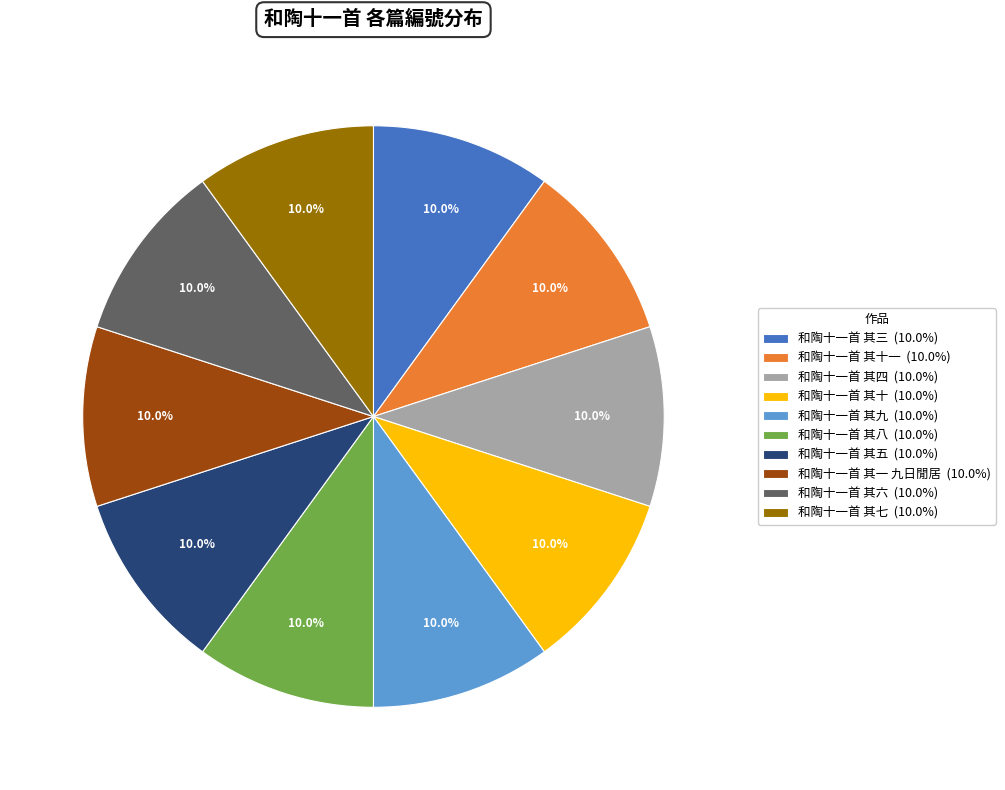

Is the sum of 和陶十一首 其六 (10.0%) and 和陶十一首 其一 九日閒居 (10.0%) greater than half?

No